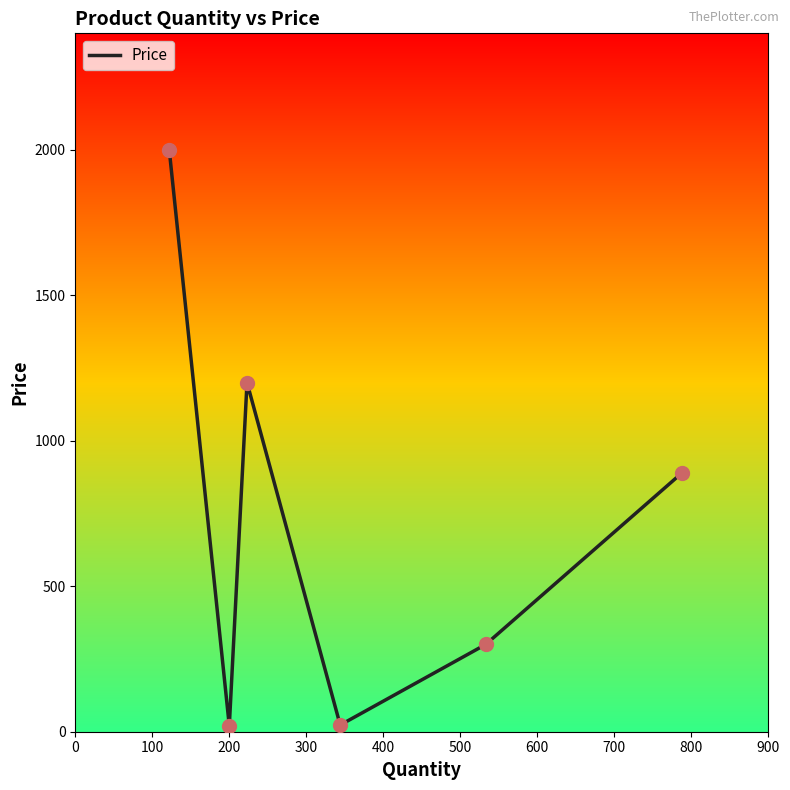

What is the maximum value shown in the chart?

2000